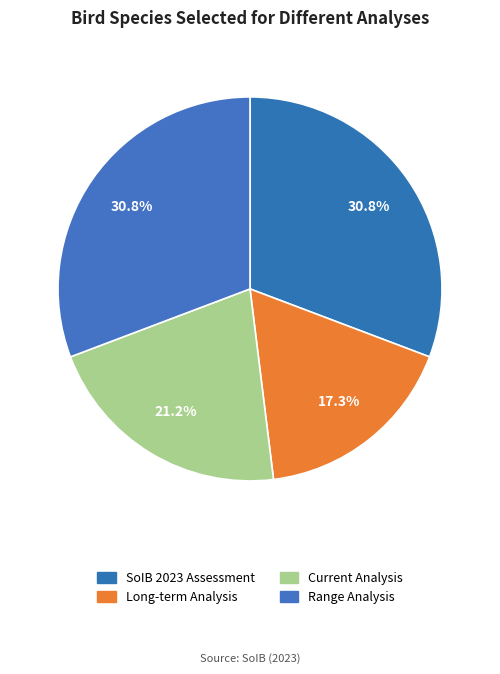

Count the number of slices in the pie.

4